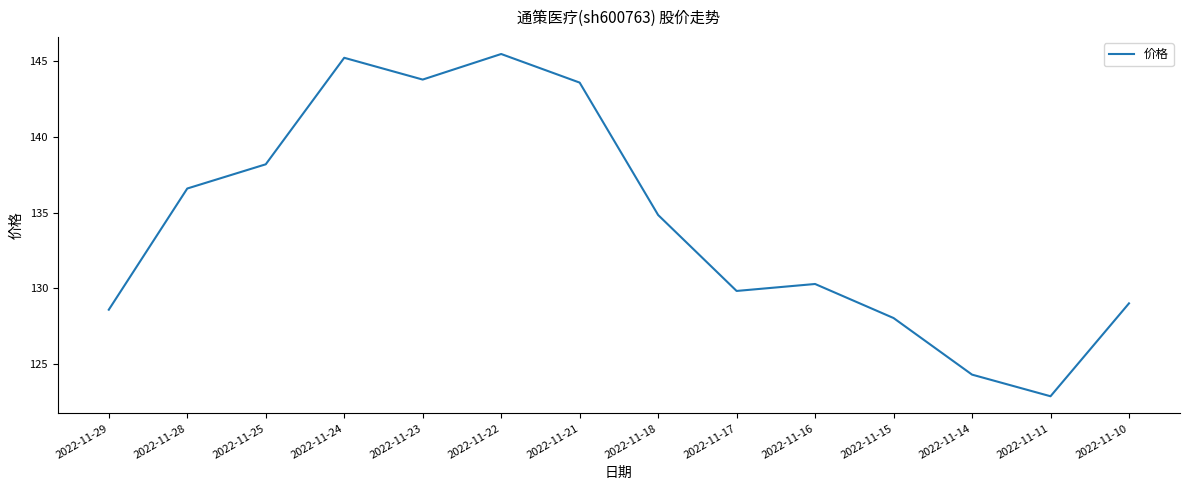

Which category has the highest value across all series?

2022-11-22